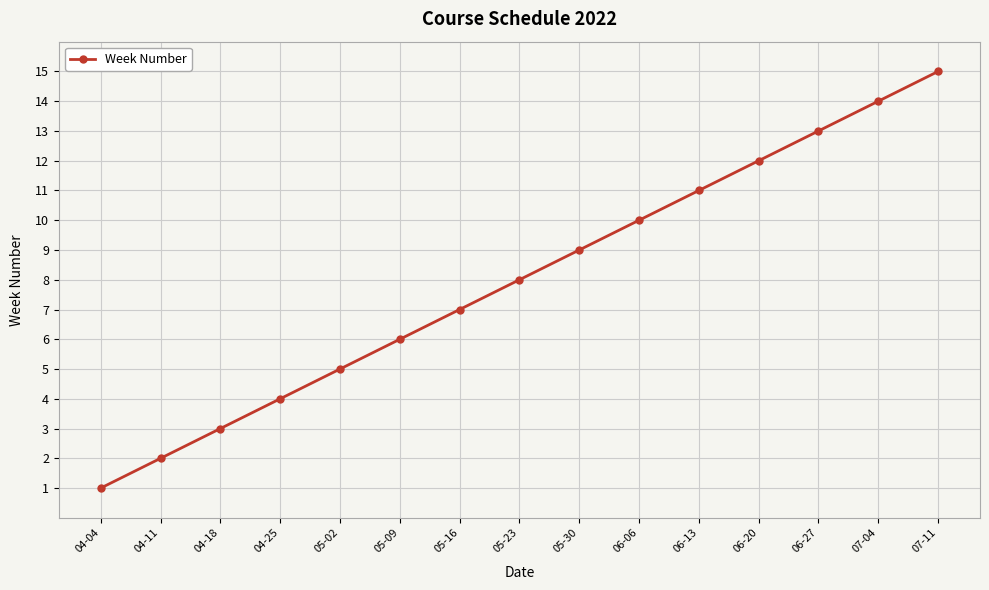

How many values are below 8?

7